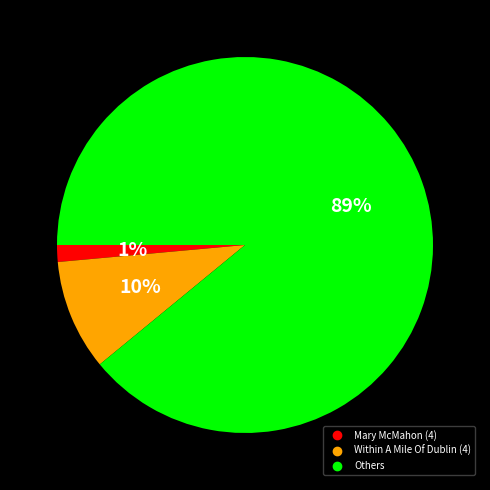

To the nearest percent, what is the difference between the largest and smallest slice percentages?

88%